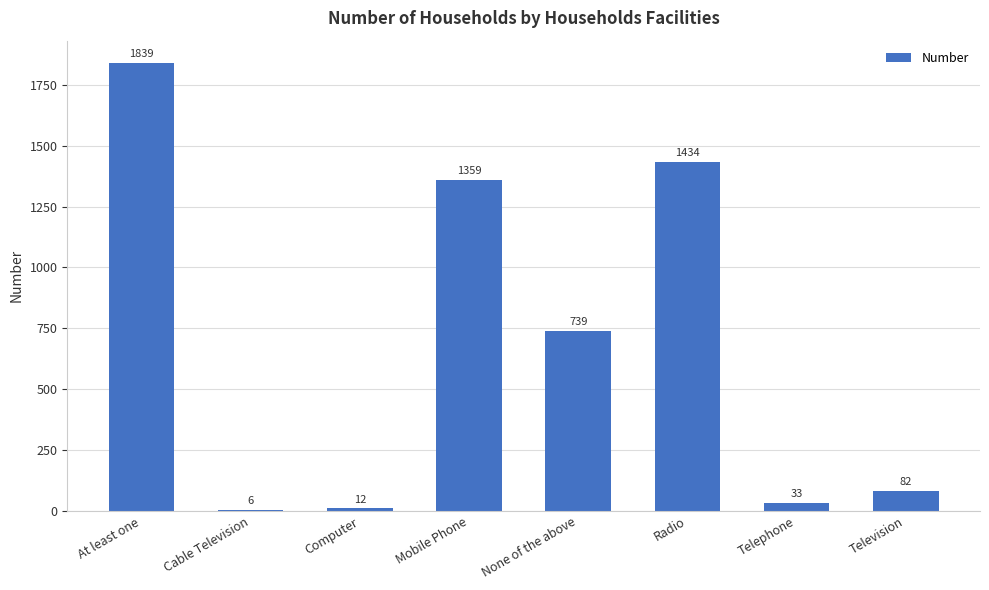

List the labels in order of value, largest first.

At least one, Radio, Mobile Phone, None of the above, Television, Telephone, Computer, Cable Television